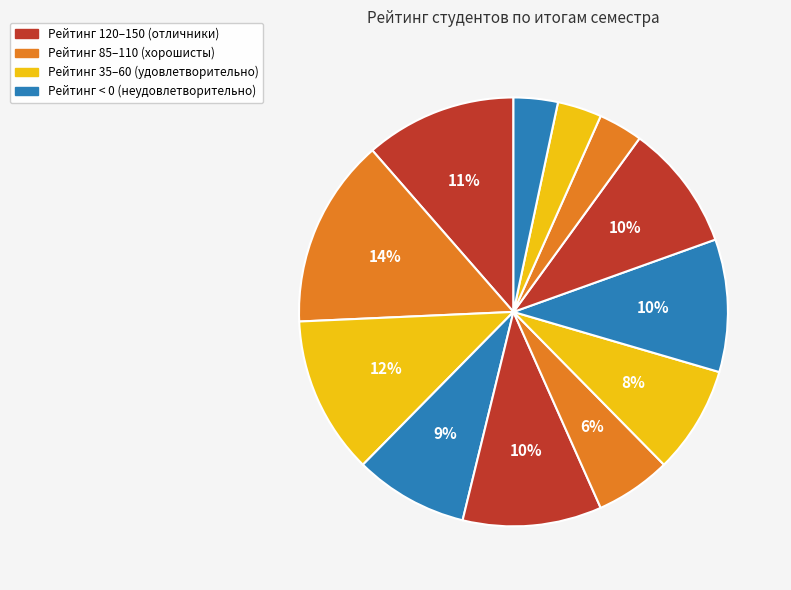

Count the number of slices in the pie.

12